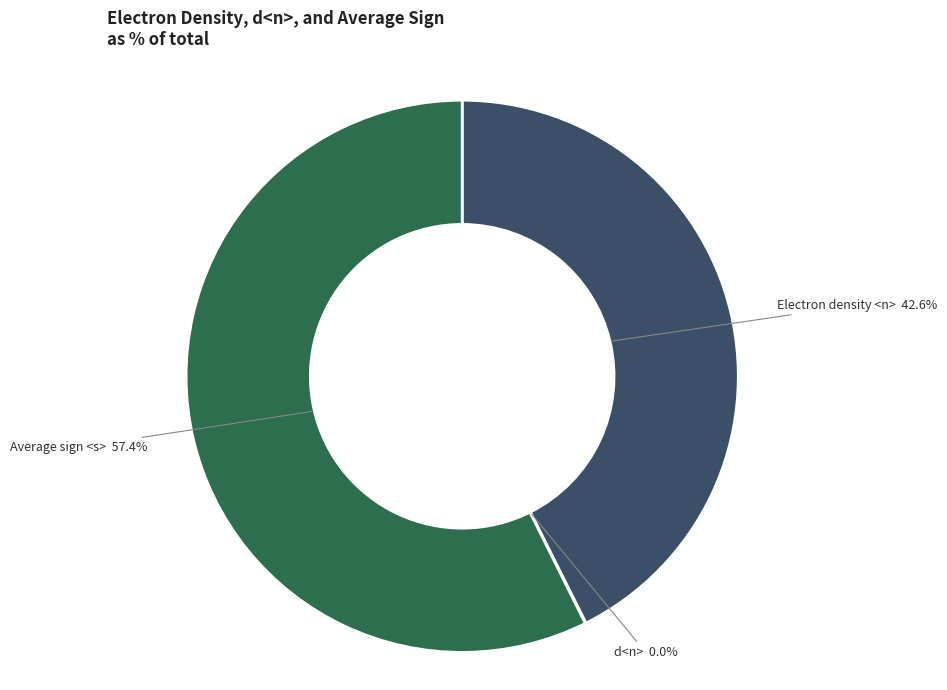

Which slice is the largest?

Average sign <s>